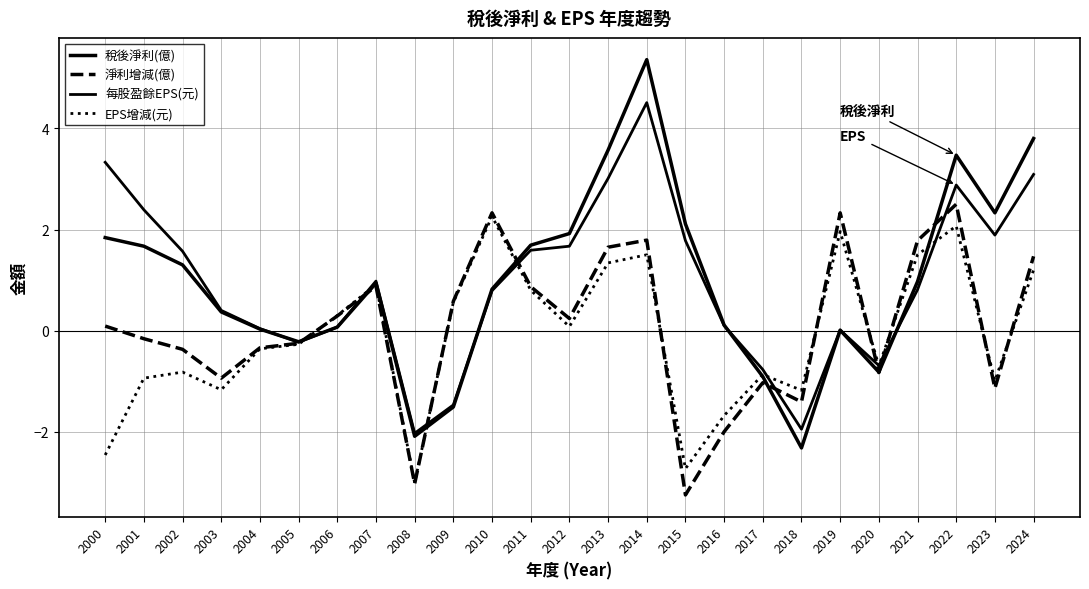

Does the chart have visible grid lines?

Yes